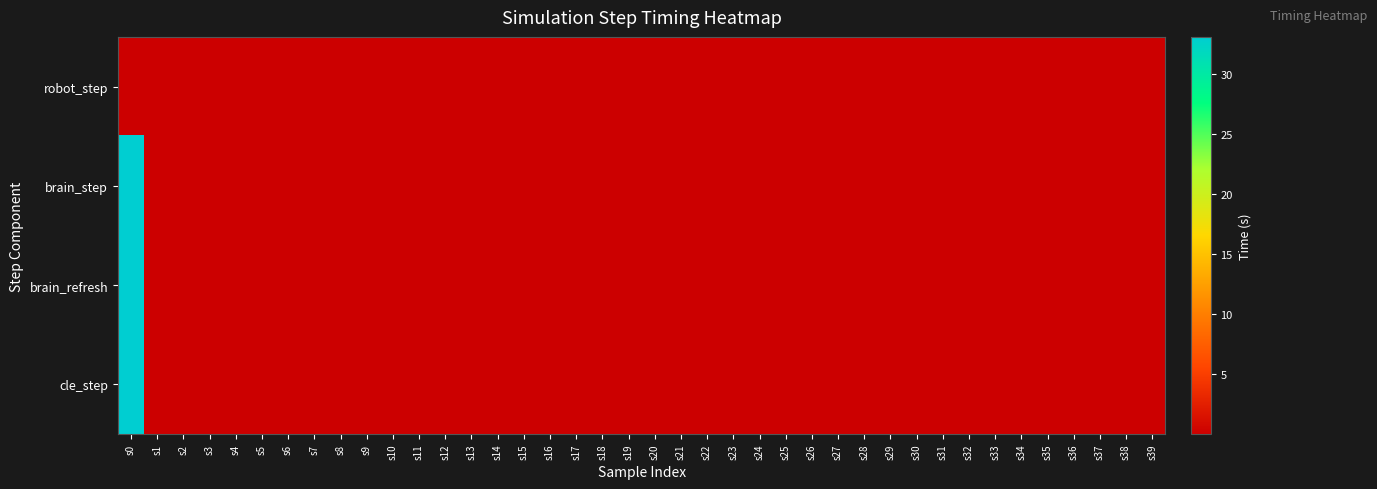

Reading right to left, transcribe all the data shown in this chart.

robot_step: s39=0.0	s38=0.0	s37=0.0	s36=0.0	s35=0.0	s34=0.0	s33=0.0	s32=0.0	s31=0.0	s30=0.0	s29=0.0	s28=0.0	s27=0.0	s26=0.0	s25=0.0	s24=0.0	s23=0.0	s22=0.0	s21=0.0	s20=0.0	s19=0.0	s18=0.0	s17=0.0	s16=0.0	s15=0.0	s14=0.0	s13=0.0	s12=0.0	s11=0.0	s10=0.0	s9=0.0	s8=0.0	s7=0.0	s6=0.0	s5=0.0	s4=0.0	s3=0.0	s2=0.0	s1=0.0	s0=0.0
brain_step: s39=0.1	s38=0.1	s37=0.1	s36=0.1	s35=0.1	s34=0.1	s33=0.1	s32=0.1	s31=0.1	s30=0.1	s29=0.1	s28=0.1	s27=0.1	s26=0.1	s25=0.1	s24=0.1	s23=0.1	s22=0.1	s21=0.1	s20=0.1	s19=0.1	s18=0.1	s17=0.1	s16=0.1	s15=0.1	s14=0.1	s13=0.1	s12=0.1	s11=0.1	s10=0.1	s9=0.1	s8=0.1	s7=0.1	s6=0.1	s5=0.1	s4=0.1	s3=0.1	s2=0.1	s1=0.1	s0=33.1
brain_refresh: s39=0.1	s38=0.1	s37=0.1	s36=0.1	s35=0.1	s34=0.1	s33=0.1	s32=0.1	s31=0.1	s30=0.1	s29=0.1	s28=0.1	s27=0.1	s26=0.1	s25=0.1	s24=0.1	s23=0.1	s22=0.1	s21=0.1	s20=0.1	s19=0.1	s18=0.1	s17=0.1	s16=0.1	s15=0.1	s14=0.1	s13=0.1	s12=0.1	s11=0.1	s10=0.1	s9=0.1	s8=0.1	s7=0.1	s6=0.1	s5=0.1	s4=0.1	s3=0.1	s2=0.1	s1=0.1	s0=33.1
cle_step: s39=0.1	s38=0.1	s37=0.1	s36=0.1	s35=0.1	s34=0.1	s33=0.1	s32=0.1	s31=0.1	s30=0.1	s29=0.1	s28=0.1	s27=0.1	s26=0.1	s25=0.1	s24=0.1	s23=0.1	s22=0.1	s21=0.1	s20=0.1	s19=0.1	s18=0.1	s17=0.1	s16=0.1	s15=0.1	s14=0.1	s13=0.1	s12=0.1	s11=0.1	s10=0.1	s9=0.1	s8=0.1	s7=0.1	s6=0.1	s5=0.1	s4=0.1	s3=0.1	s2=0.1	s1=0.1	s0=33.1